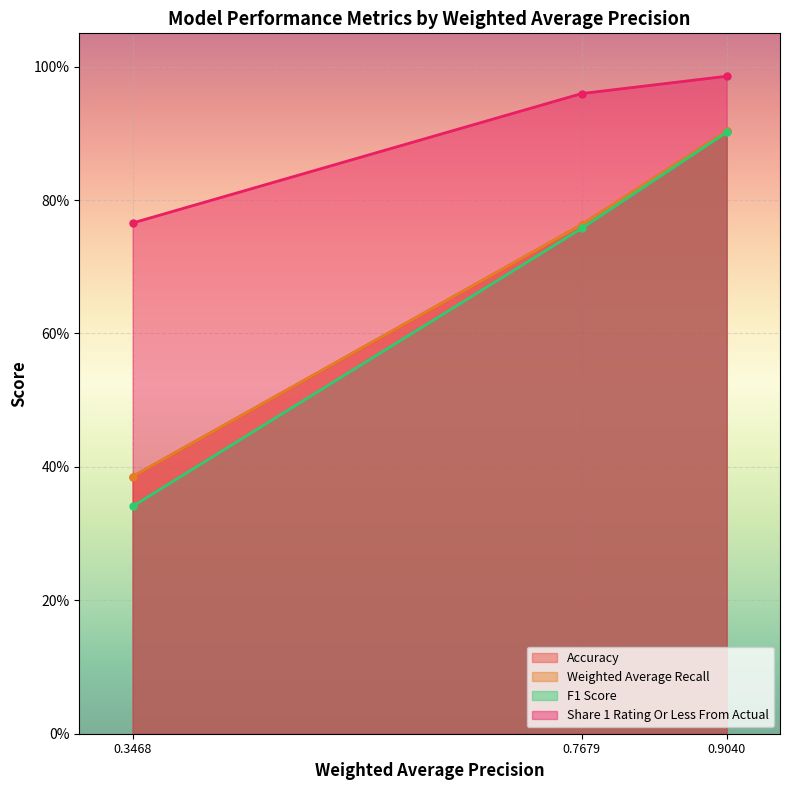

What is the label of the 3rd point from the right?

0.3468